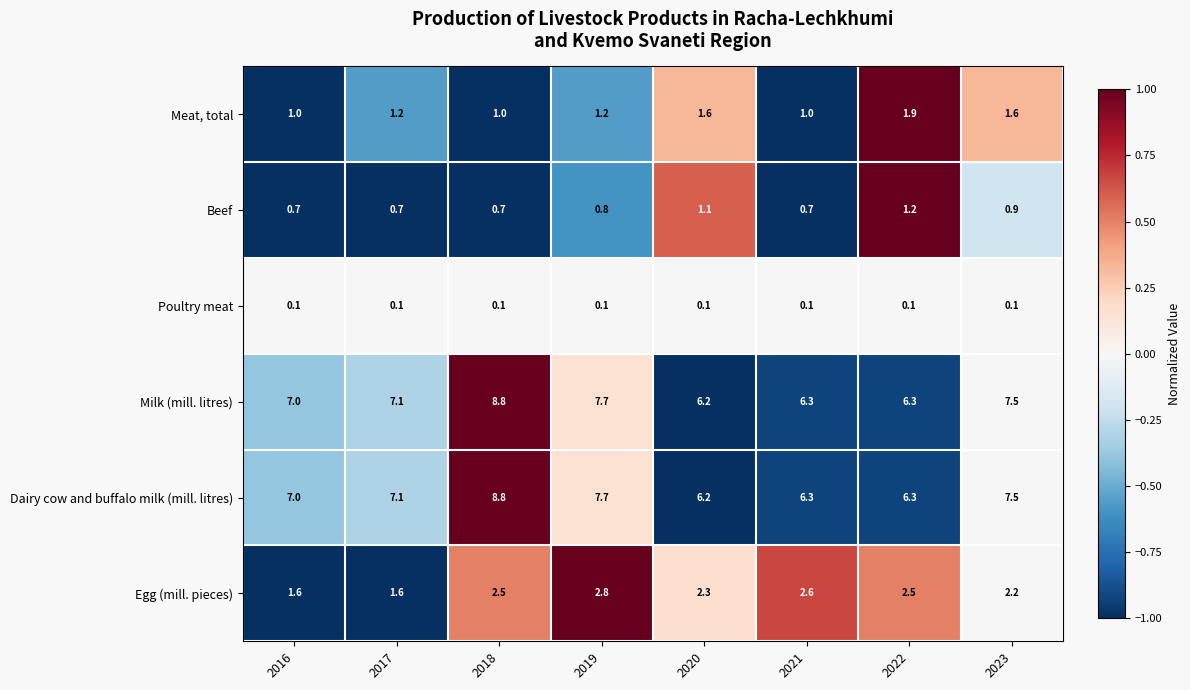

At which category does the chart reach its peak across all series?

2018